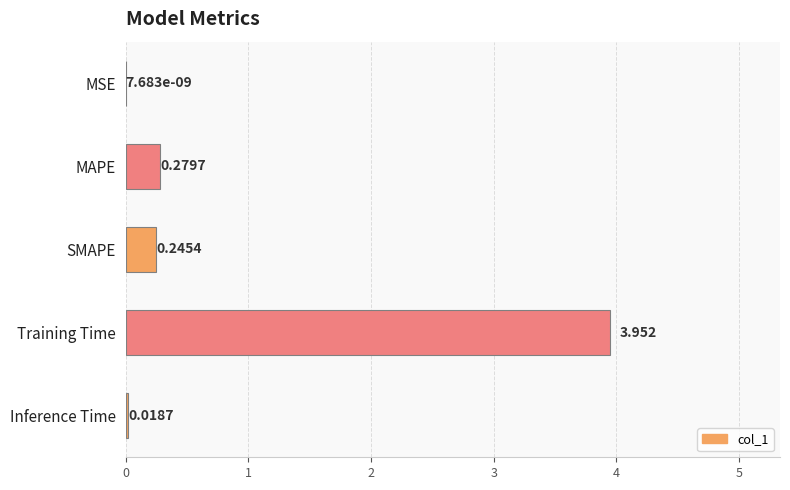

Which has a higher value, MSE or SMAPE?

SMAPE